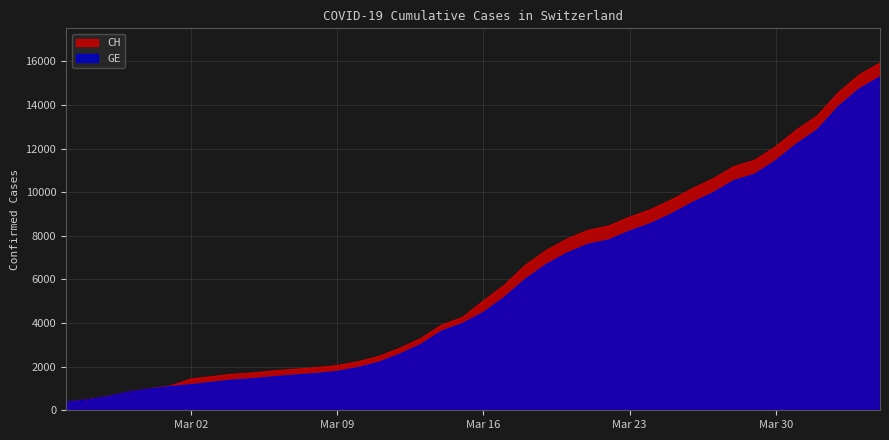

Where does the GE series first go above 4485?

2020-03-17